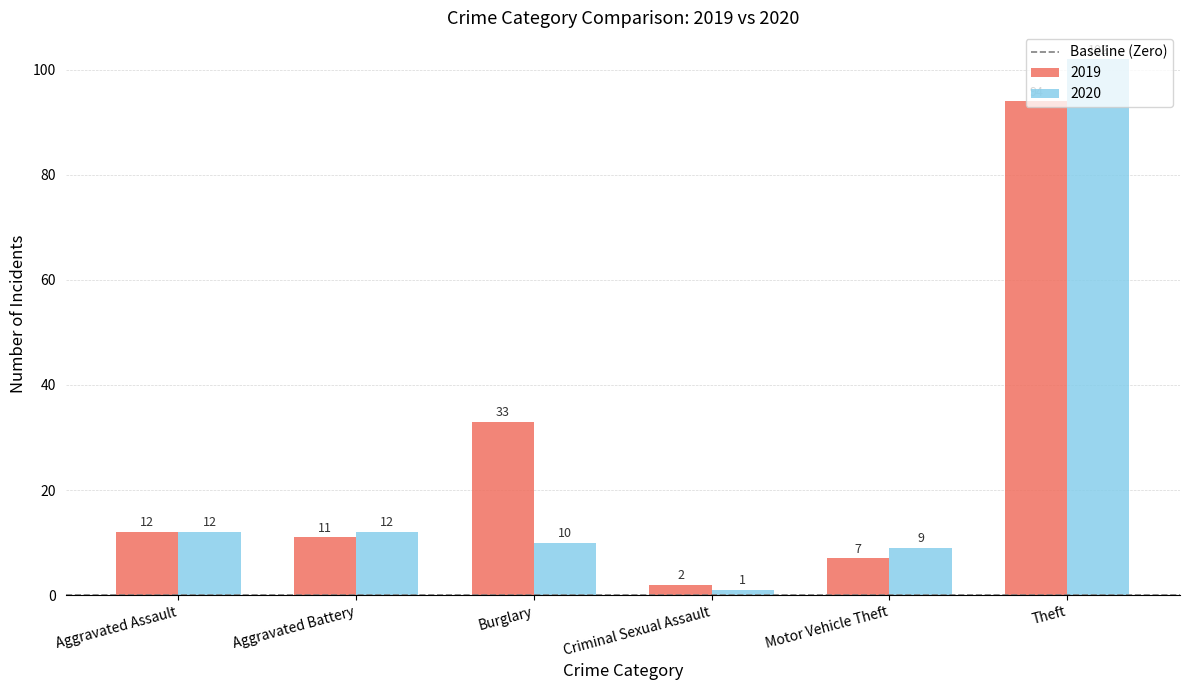

Which series has the largest total across all categories?

2019